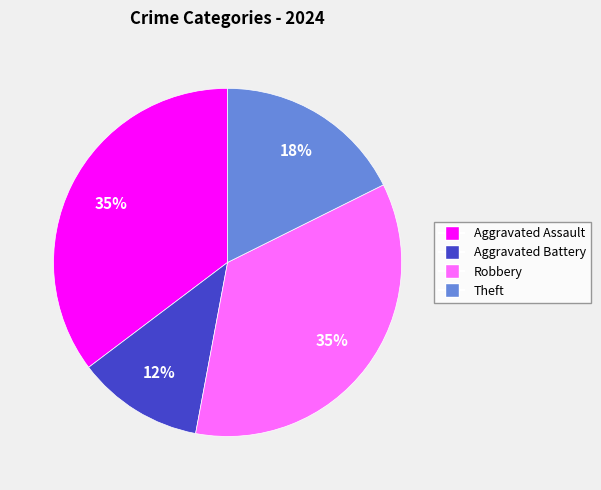

Count the number of slices in the pie.

4